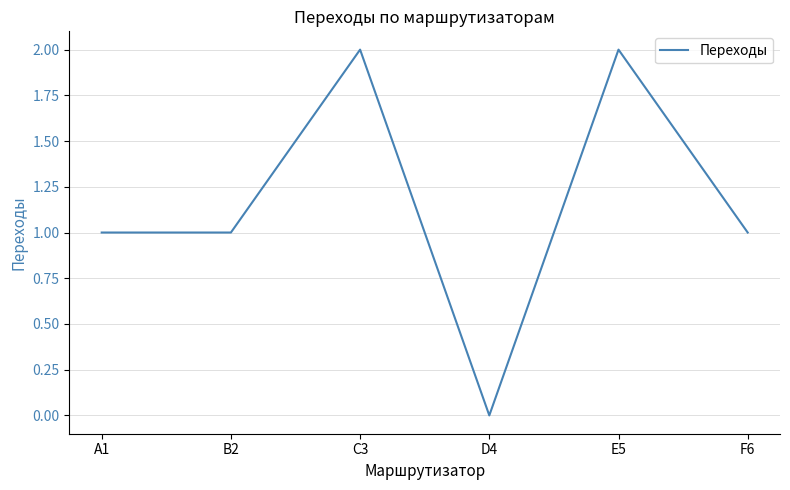

What is the sum of all values?

7